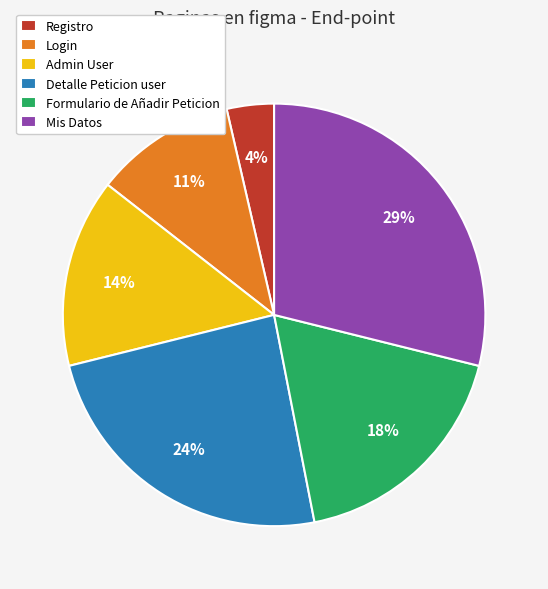

Is there a majority slice in this chart?

No